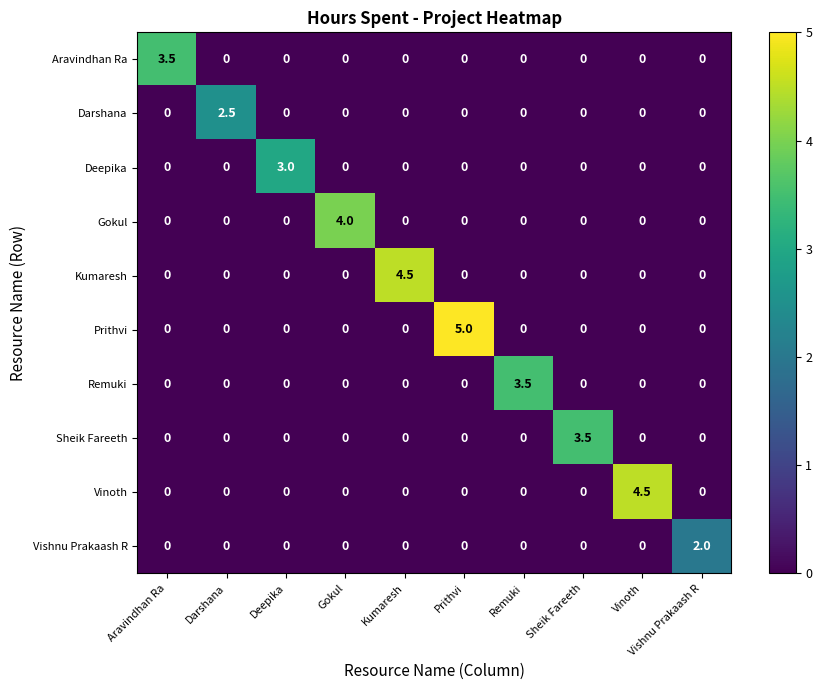

Which series has the largest range (max minus min)?

Prithvi